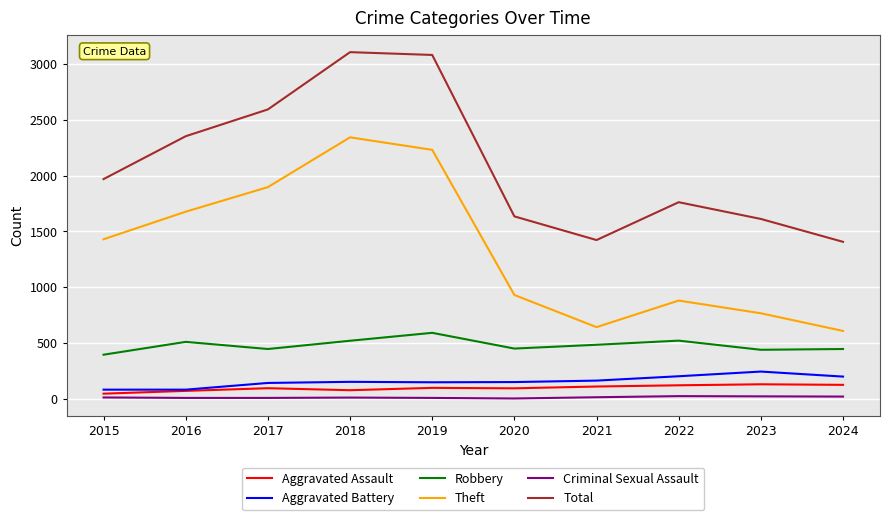

Is the value of Criminal Sexual Assault at 2024 greater than the value of Total at 2020?

No